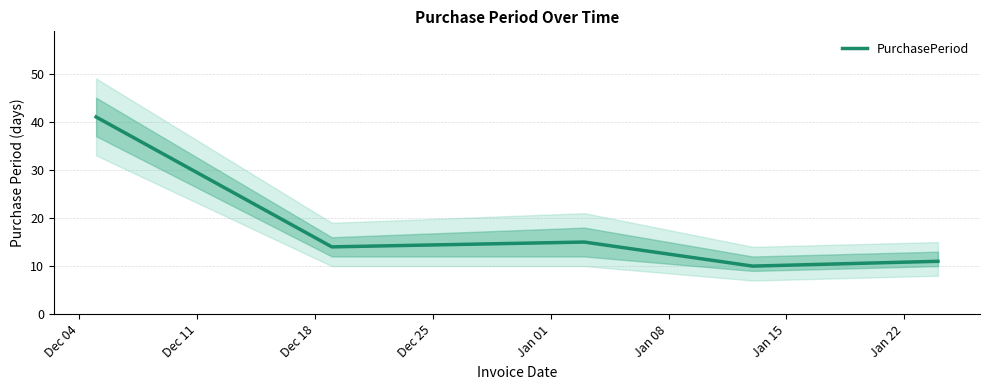

How many points are lower than both their immediate neighbors (excluding endpoints)?

2